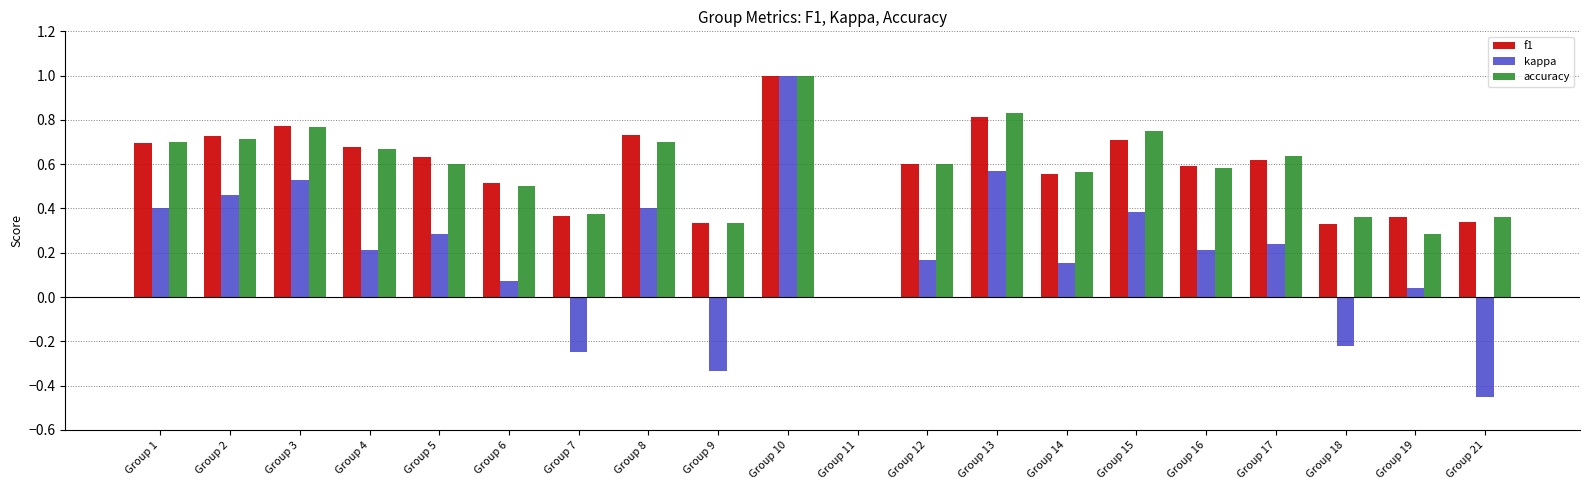

What is the maximum value for kappa?

1.0